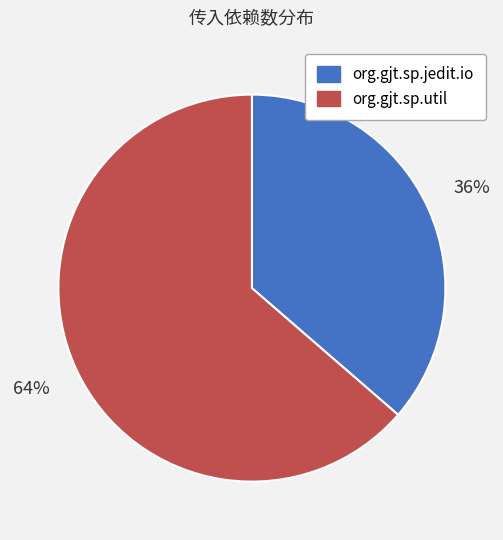

To the nearest percent, what is the average slice percentage?

50%